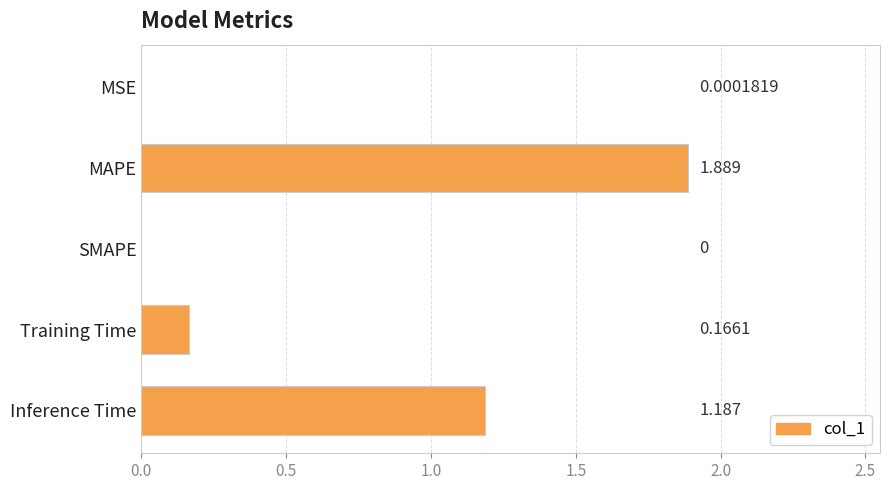

At which label is the value closest to 0?

SMAPE